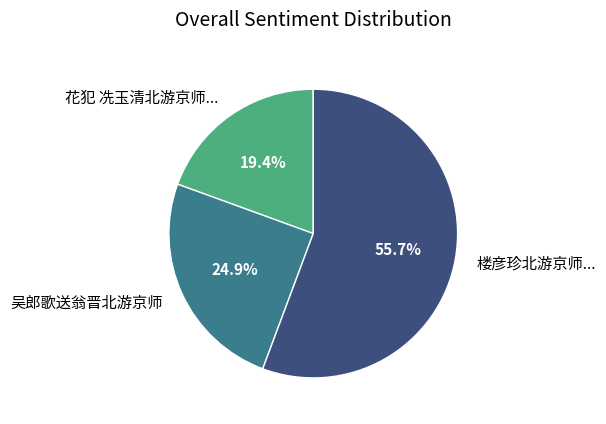

How much of the chart is everything except 花犯 冼玉清北游京师...?

80.6%